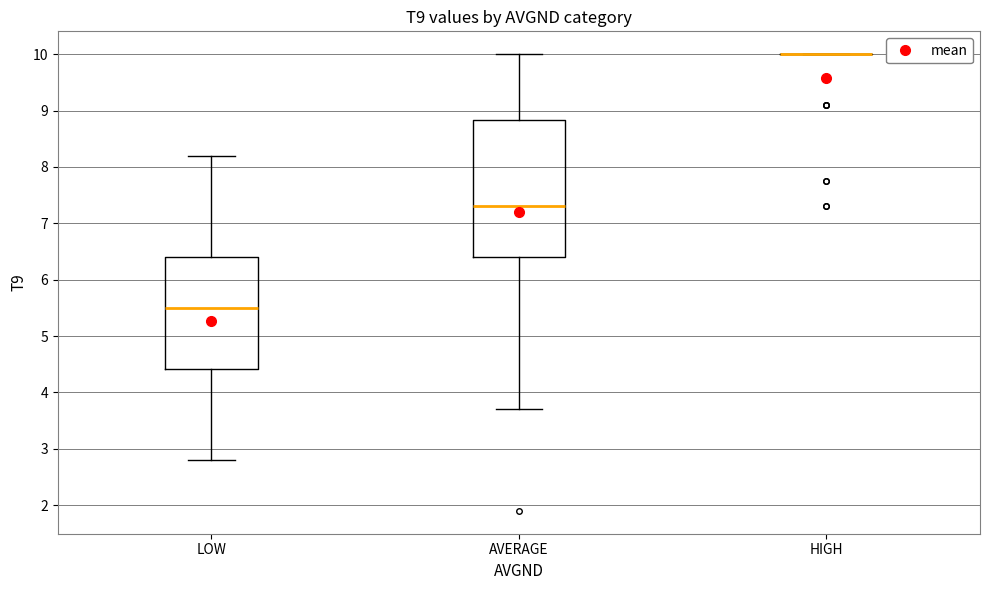

Reading left to right, read every box against the y-axis: the position of its median line, the range the box covers, and the ends of its whiskers. The values are not printed on the chart, so give them approximately, as read against the axis.

LOW: median 5.5, box 4.4 to 6.4, whiskers 2.8 to 8.2
AVERAGE: median 7.3, box 6.4 to 8.8, whiskers 3.7 to 10.0
HIGH: box collapsed to a line at 10.0, whiskers 10.0 to 10.0